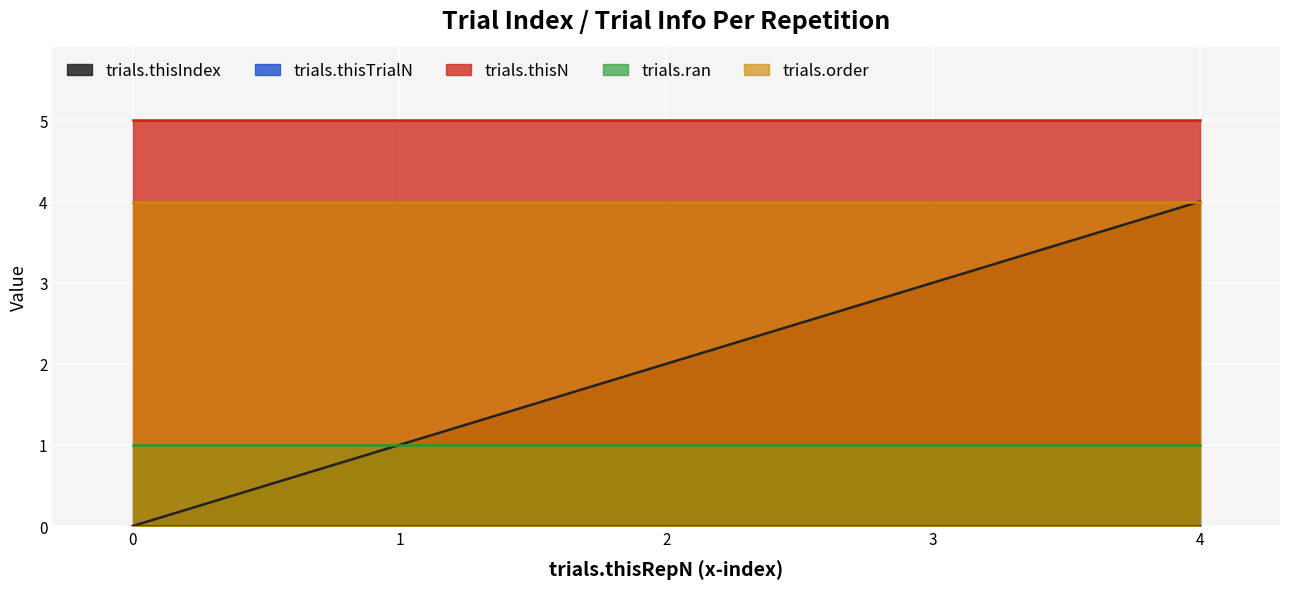

Is the value of trials.thisN at 1 greater than the value of trials.ran at 4?

Yes